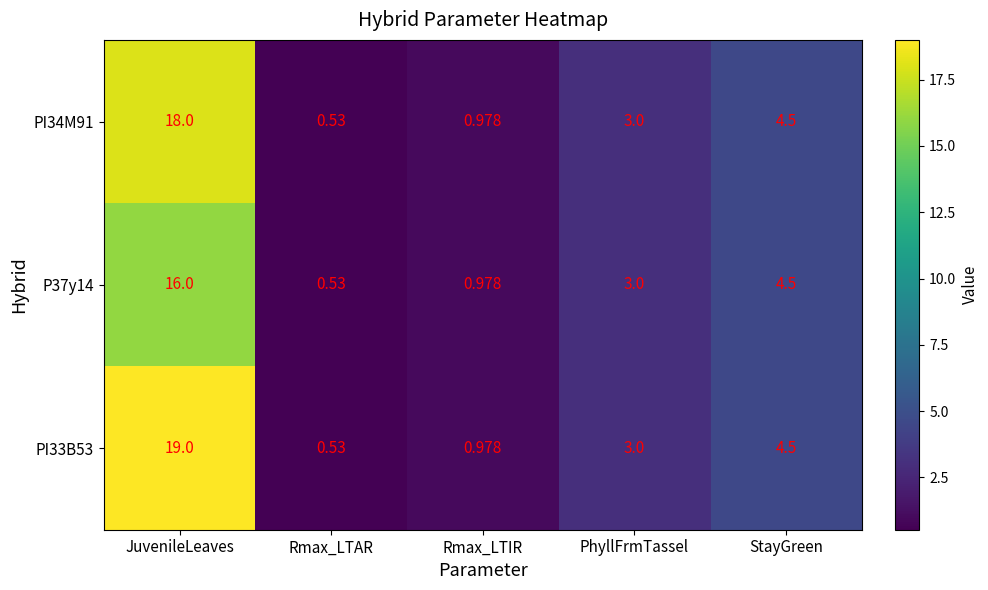

List the labels in order of P37y14 value, smallest first.

Rmax_LTAR, Rmax_LTIR, PhyllFrmTassel, StayGreen, JuvenileLeaves